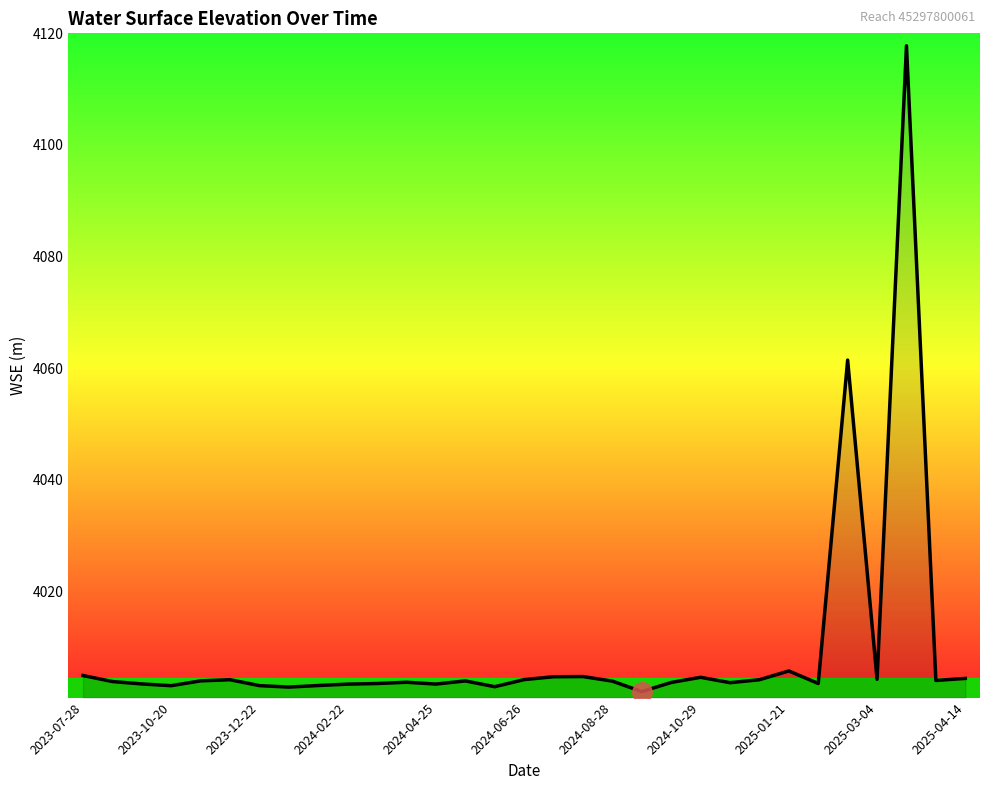

What is the greatest value displayed?

4117.8